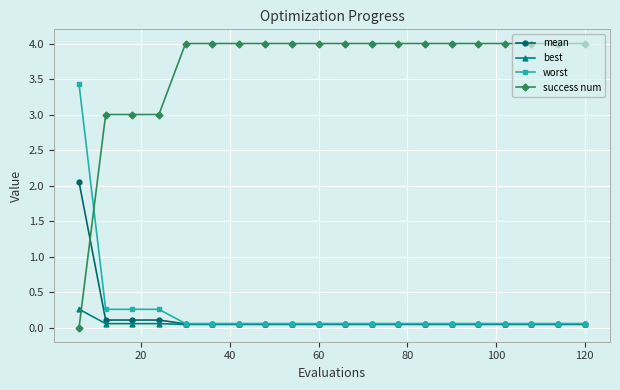

How many lines are shown in the chart?

4